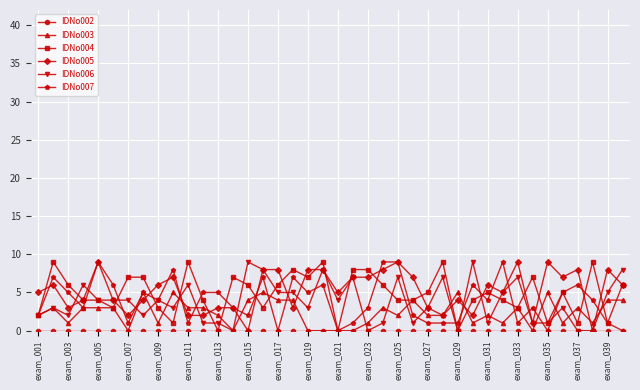

What is the maximum value shown in the chart?

9